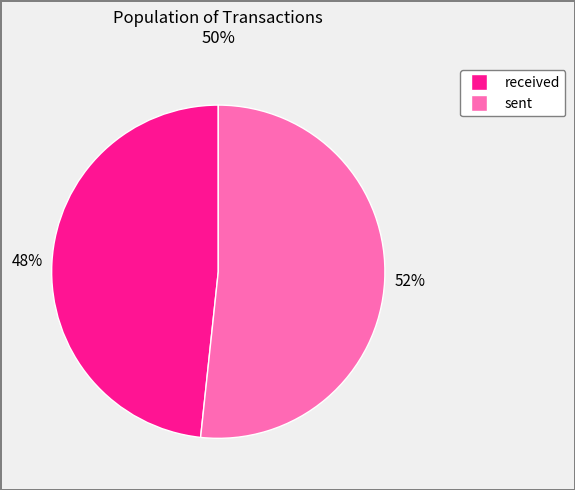

Between sent and received, which is larger?

sent